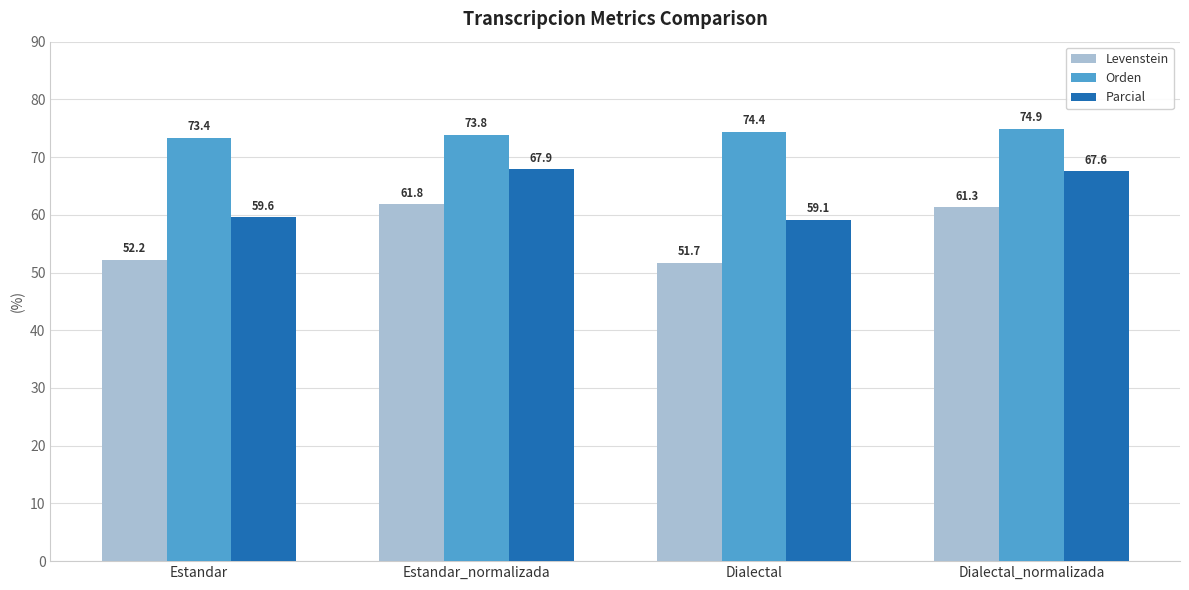

How many values in the Orden series exceed 74?

2